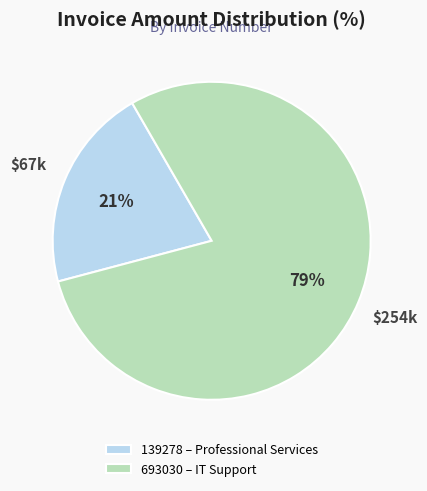

Do 139278 and 693030 together represent more than half of the pie?

Yes